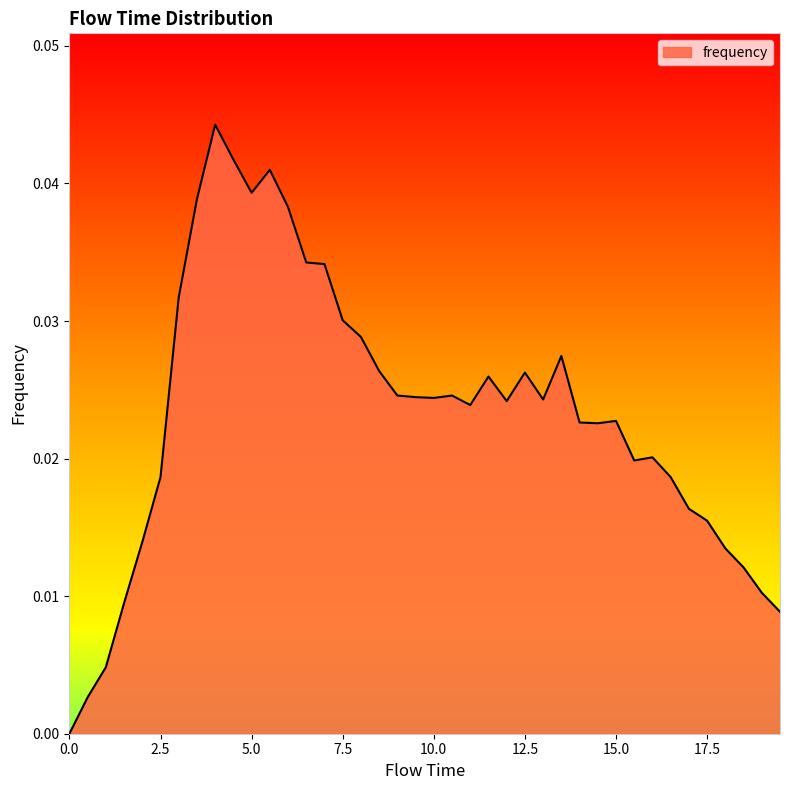

How many values are above zero?

39